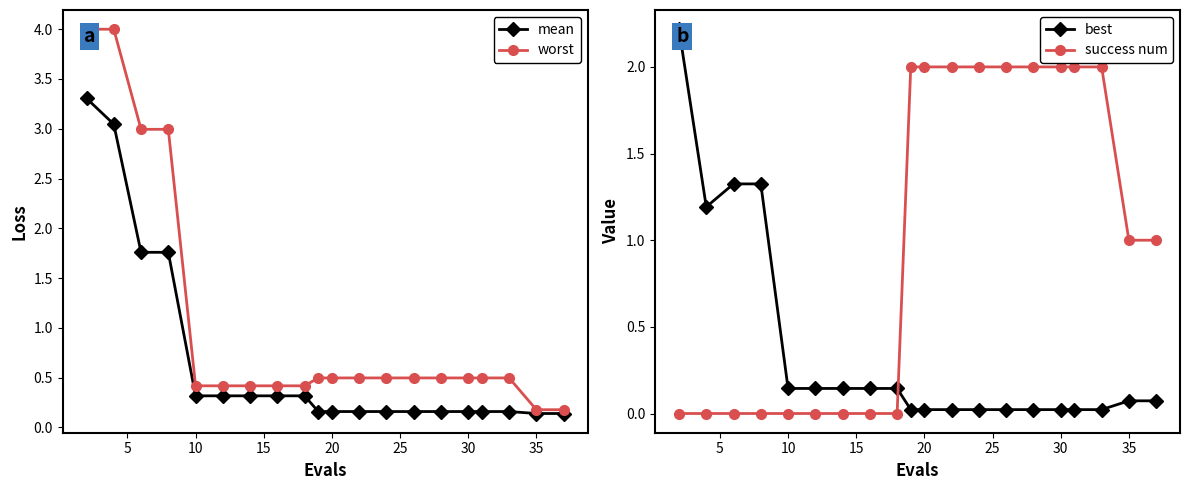

Rank the series at 19 from highest to lowest value.

success num, worst, mean, best